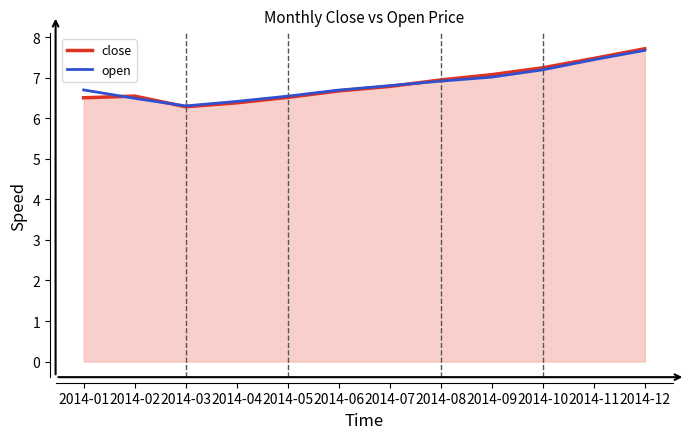

Which series has the widest spread of values?

close